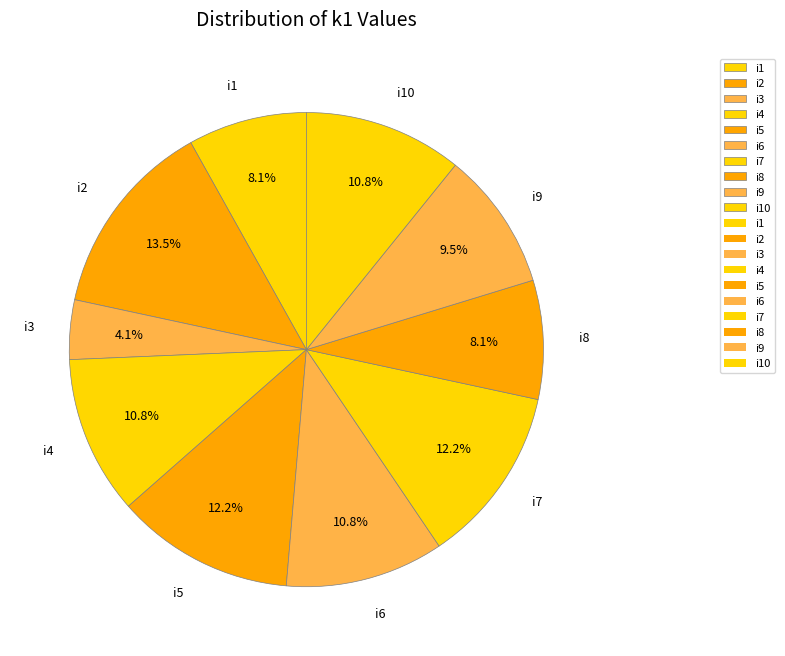

To the nearest percent, what portion does i5 represent?

12%